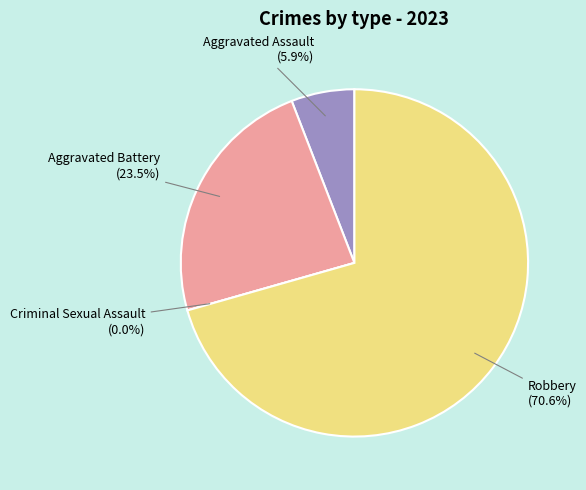

What is the change in value from Criminal Sexual Assault to Robbery?

+12